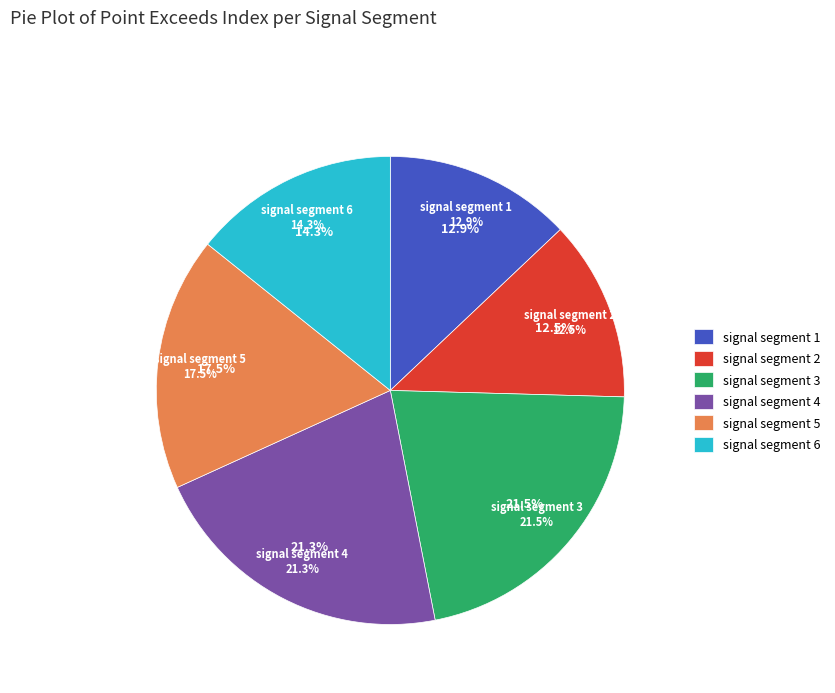

To the nearest percent, what is the difference between the signal segment 6 and signal segment 3 slice percentages?

7%